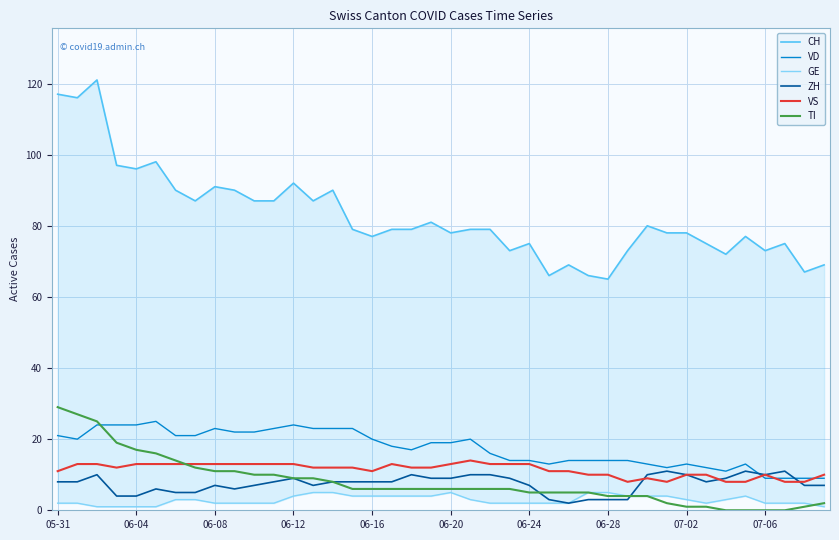

What is the lowest value of the VD series?

9